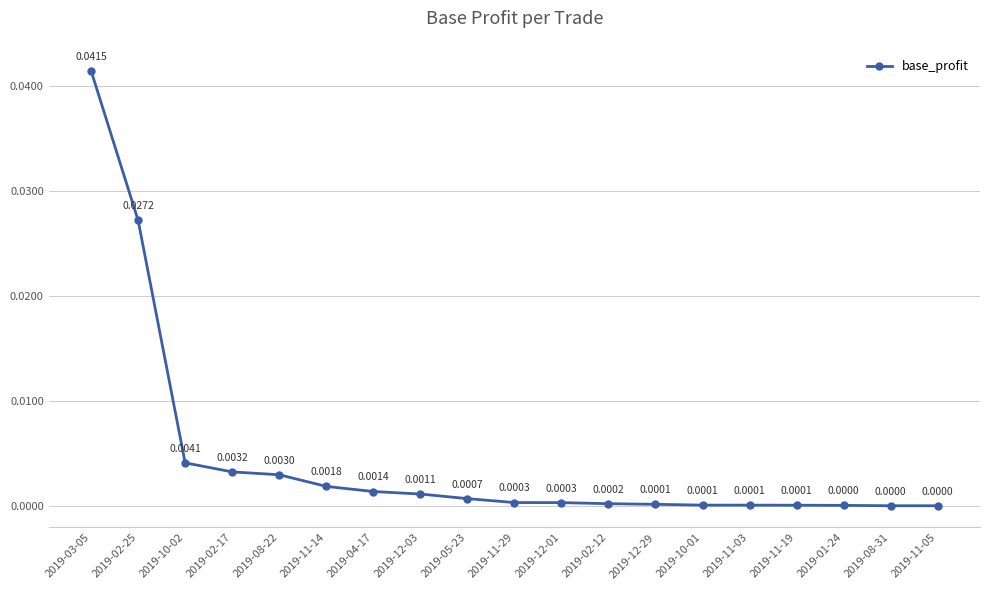

Between 2019-02-12 and 2019-10-02, which is larger?

2019-10-02